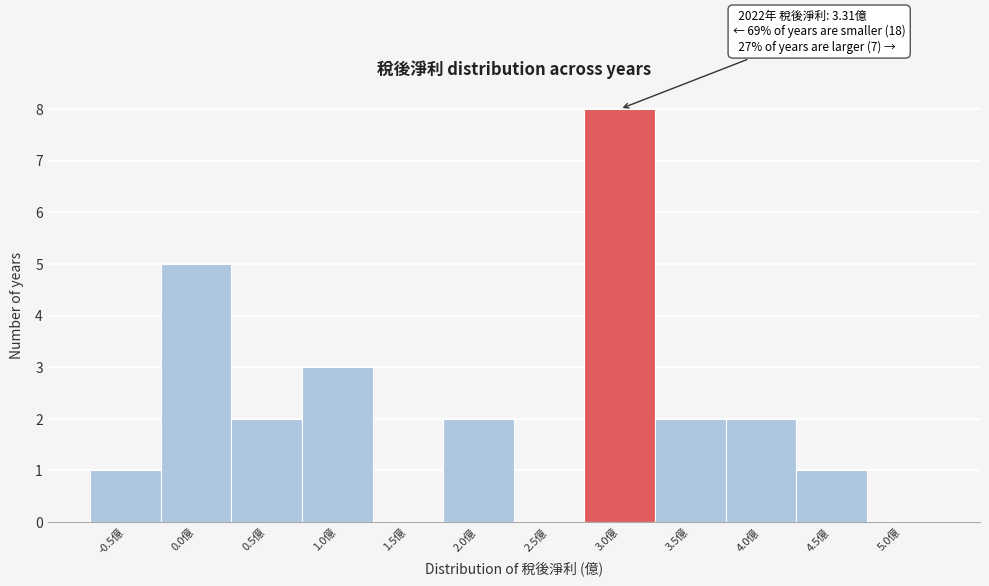

Reading left to right, extract all data points from this chart.

-0.5億=1	0.0億=5	0.5億=2	1.0億=3	1.5億=0	2.0億=2	2.5億=0	3.0億=8	3.5億=2	4.0億=2	4.5億=1	5.0億=0